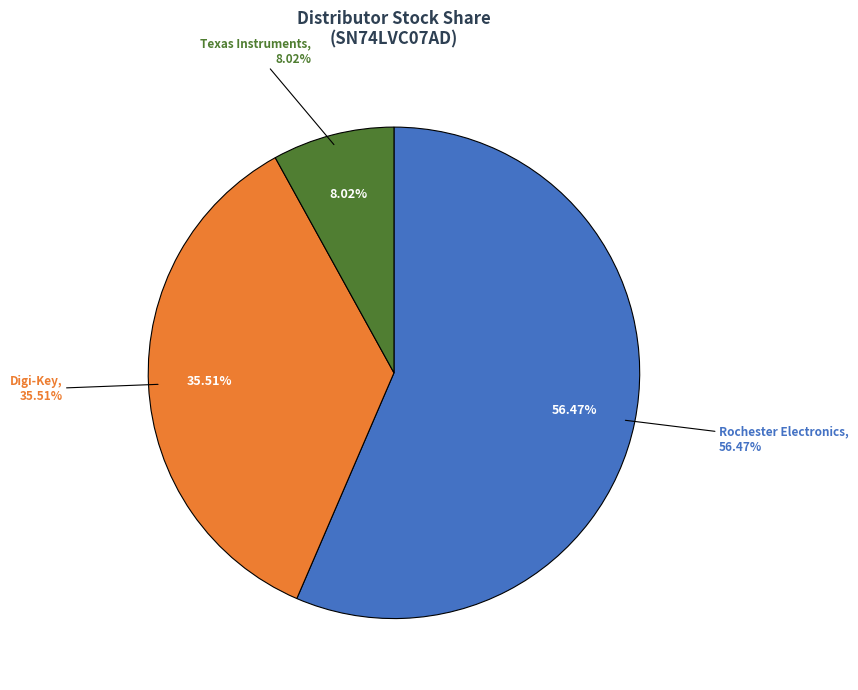

What percentage is the Rochester Electronics slice, to the nearest percent?

56%